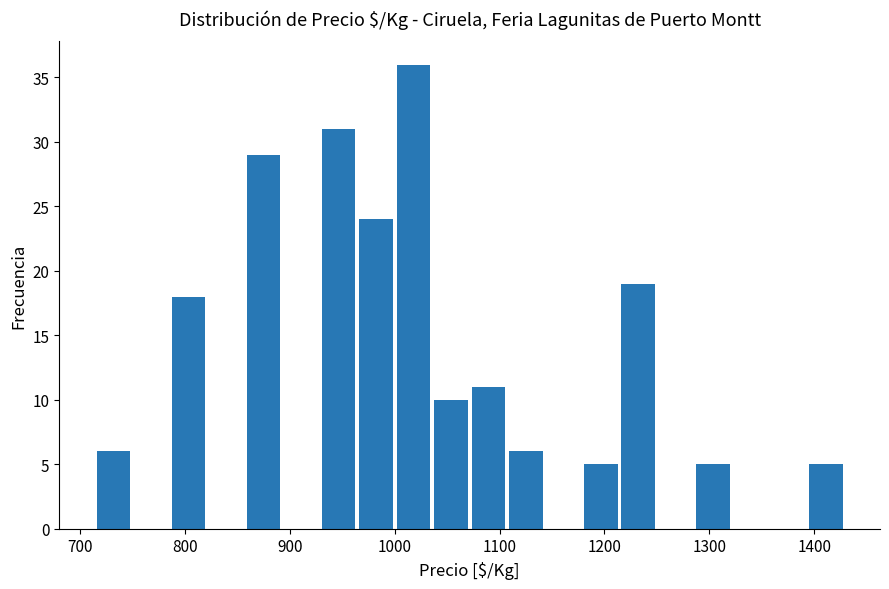

Read against the x-axis, roughly where is the centre of the tallest bar?

1020